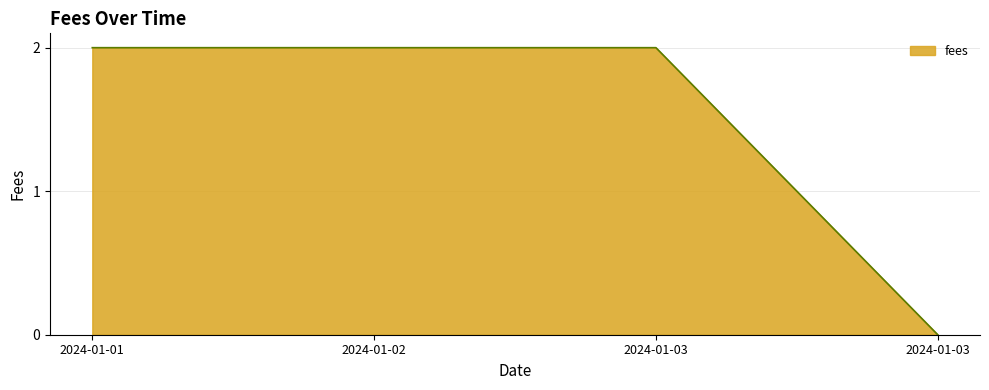

Reading left to right, what are all the values shown in this chart?

2024-01-01=2	2024-01-02=2	2024-01-03=2	2024-01-03=0